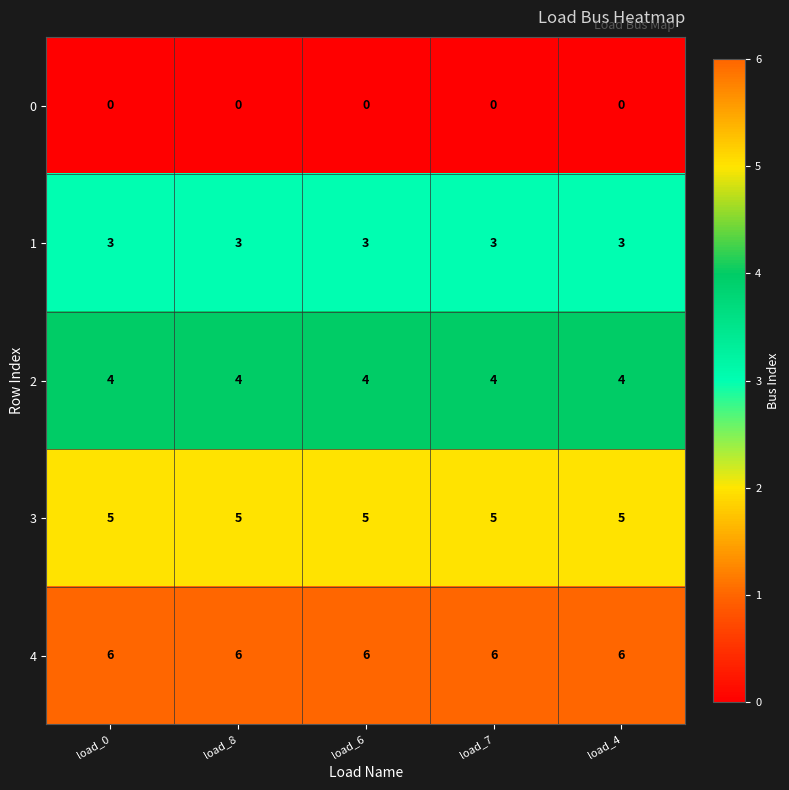

What is the total value across all series at load_0?

18